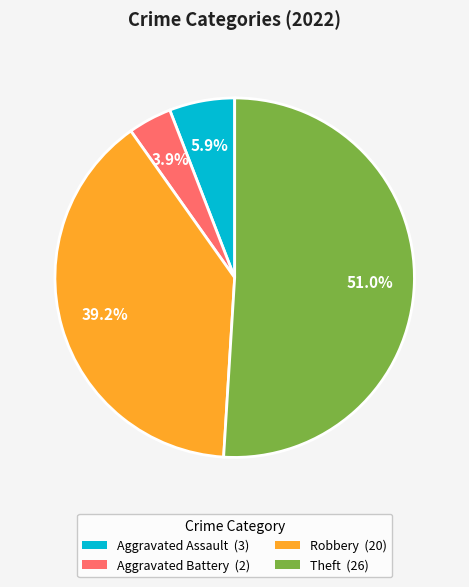

To the nearest percent, what is the combined percentage of Robbery and Aggravated Battery?

43%